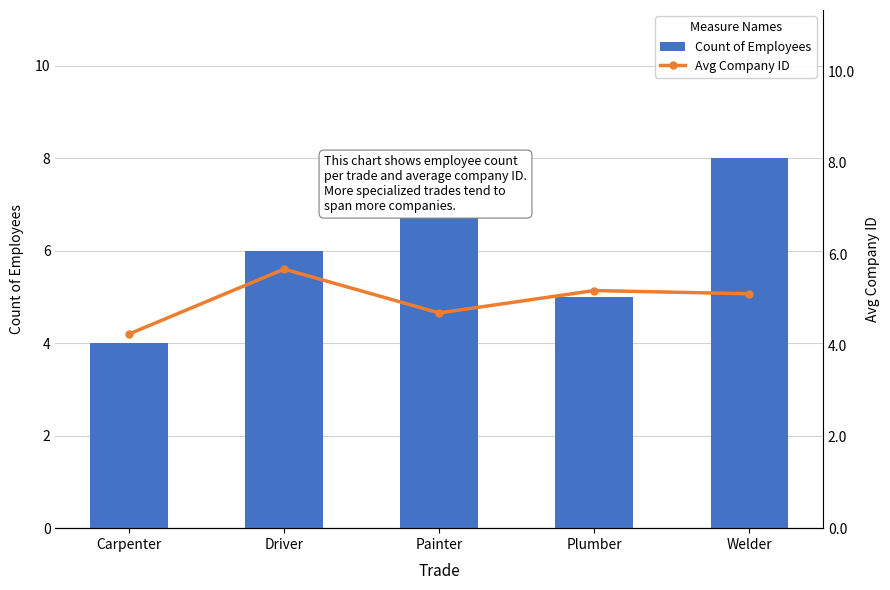

True or false: Avg Company ID has a value of 5.2 at Plumber.

True